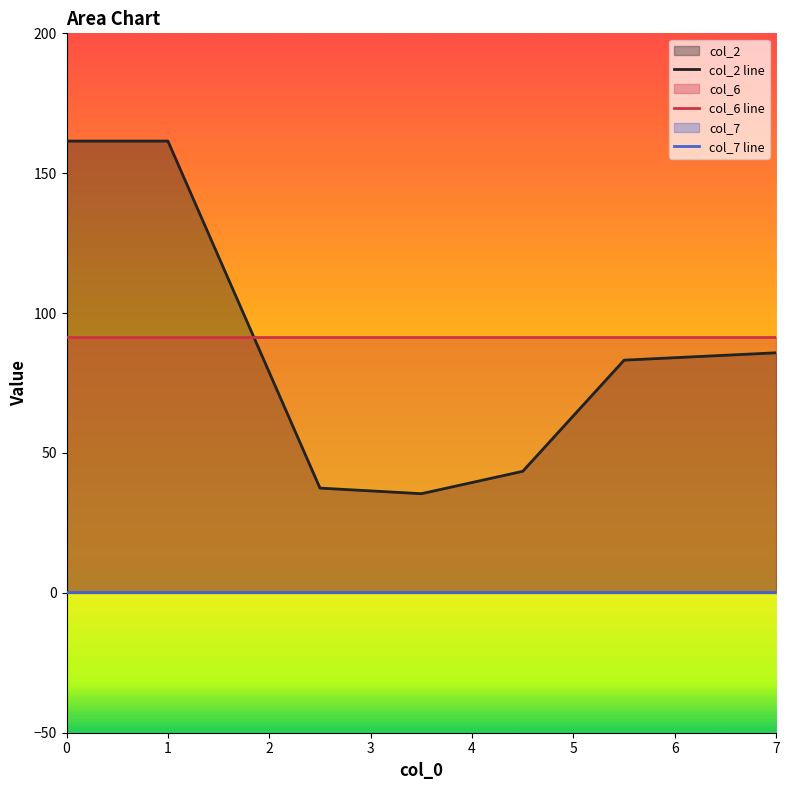

Rank the categories by col_7 line value from lowest to highest.

0, 1, 2, 3, 4, 5, 6